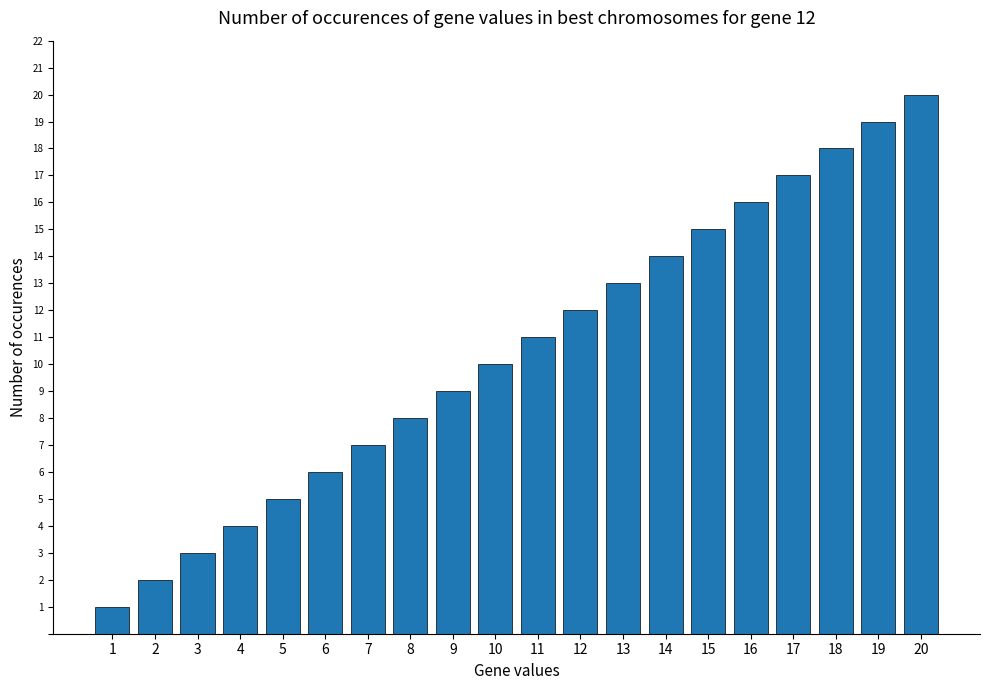

Reading left to right, transcribe all the data shown in this chart.

1=1	2=2	3=3	4=4	5=5	6=6	7=7	8=8	9=9	10=10	11=11	12=12	13=13	14=14	15=15	16=16	17=17	18=18	19=19	20=20